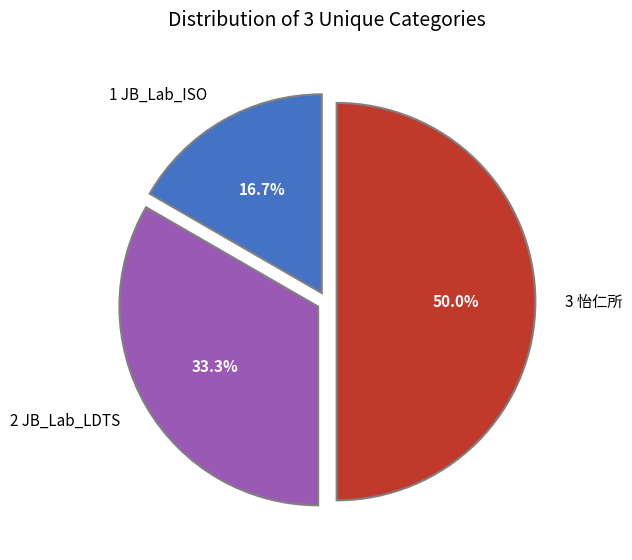

What is the ratio of the value at 3 怡仁所 to the value at 1 JB_Lab_ISO?

3.0